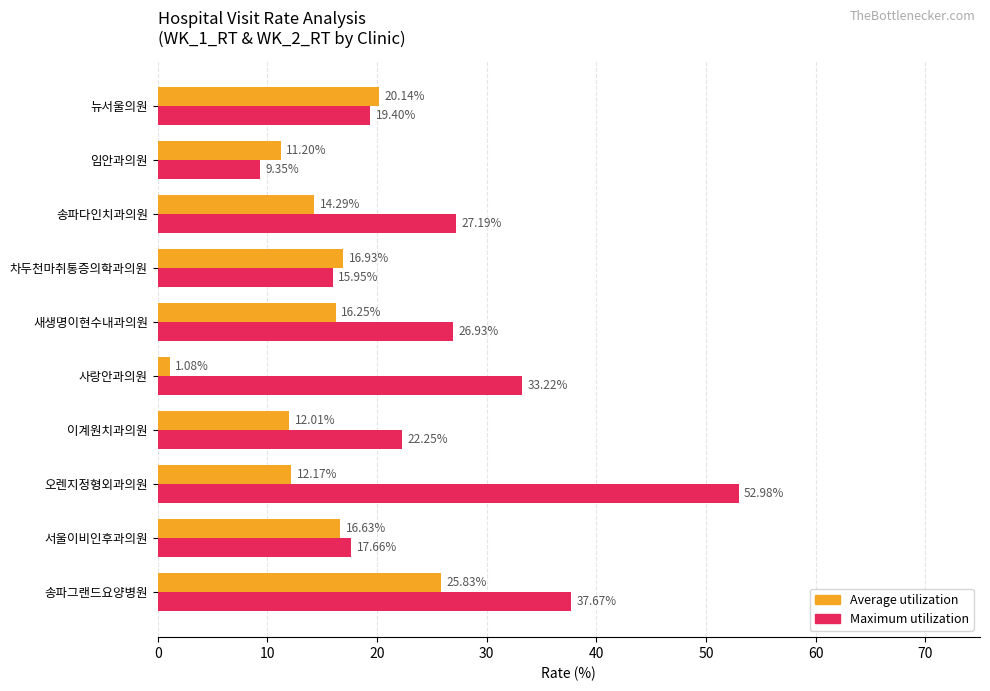

At which label does Maximum utilization reach its peak?

오렌지정형외과의원